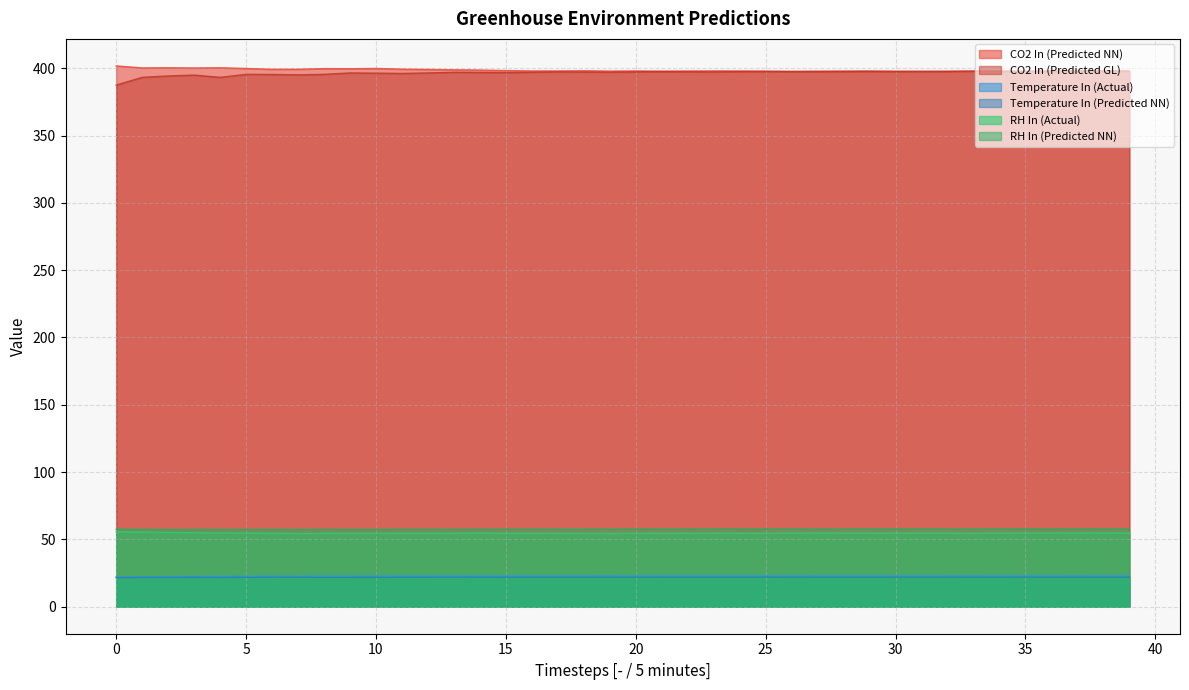

What is the value of the Temperature In (Predicted NN) point at the 25th from the left?

21.9